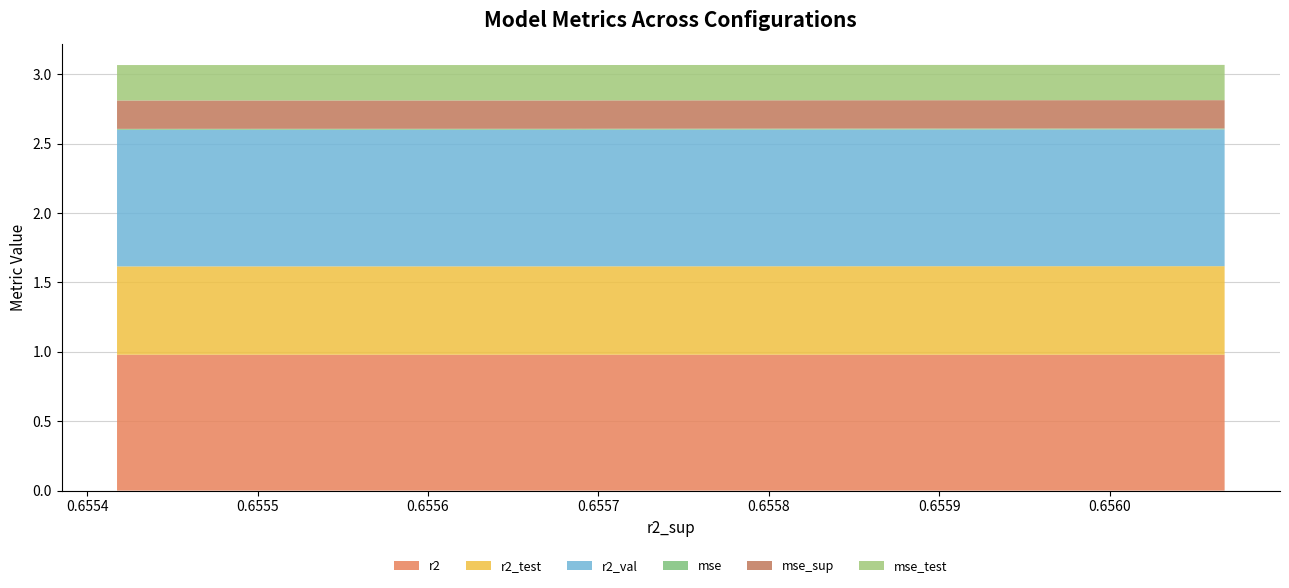

Reading left to right, transcribe all the data shown in this chart.

r2: model_6_42_0=1.0	model_6_42_1=1.0	model_6_42_2=1.0	model_6_42_3=1.0	model_6_42_4=1.0	model_6_42_5=1.0	model_6_42_6=1.0	model_6_42_7=1.0	model_6_42_8=1.0	model_6_42_9=1.0
r2_test: model_6_42_0=0.6	model_6_42_1=0.6	model_6_42_2=0.6	model_6_42_3=0.6	model_6_42_4=0.6	model_6_42_5=0.6	model_6_42_6=0.6	model_6_42_7=0.6	model_6_42_8=0.6	model_6_42_9=0.6
r2_val: model_6_42_0=1.0	model_6_42_1=1.0	model_6_42_2=1.0	model_6_42_3=1.0	model_6_42_4=1.0	model_6_42_5=1.0	model_6_42_6=1.0	model_6_42_7=1.0	model_6_42_8=1.0	model_6_42_9=1.0
mse: model_6_42_0=0.0	model_6_42_1=0.0	model_6_42_2=0.0	model_6_42_3=0.0	model_6_42_4=0.0	model_6_42_5=0.0	model_6_42_6=0.0	model_6_42_7=0.0	model_6_42_8=0.0	model_6_42_9=0.0
mse_sup: model_6_42_0=0.2	model_6_42_1=0.2	model_6_42_2=0.2	model_6_42_3=0.2	model_6_42_4=0.2	model_6_42_5=0.2	model_6_42_6=0.2	model_6_42_7=0.2	model_6_42_8=0.2	model_6_42_9=0.2
mse_test: model_6_42_0=0.3	model_6_42_1=0.3	model_6_42_2=0.3	model_6_42_3=0.3	model_6_42_4=0.3	model_6_42_5=0.3	model_6_42_6=0.3	model_6_42_7=0.3	model_6_42_8=0.3	model_6_42_9=0.3